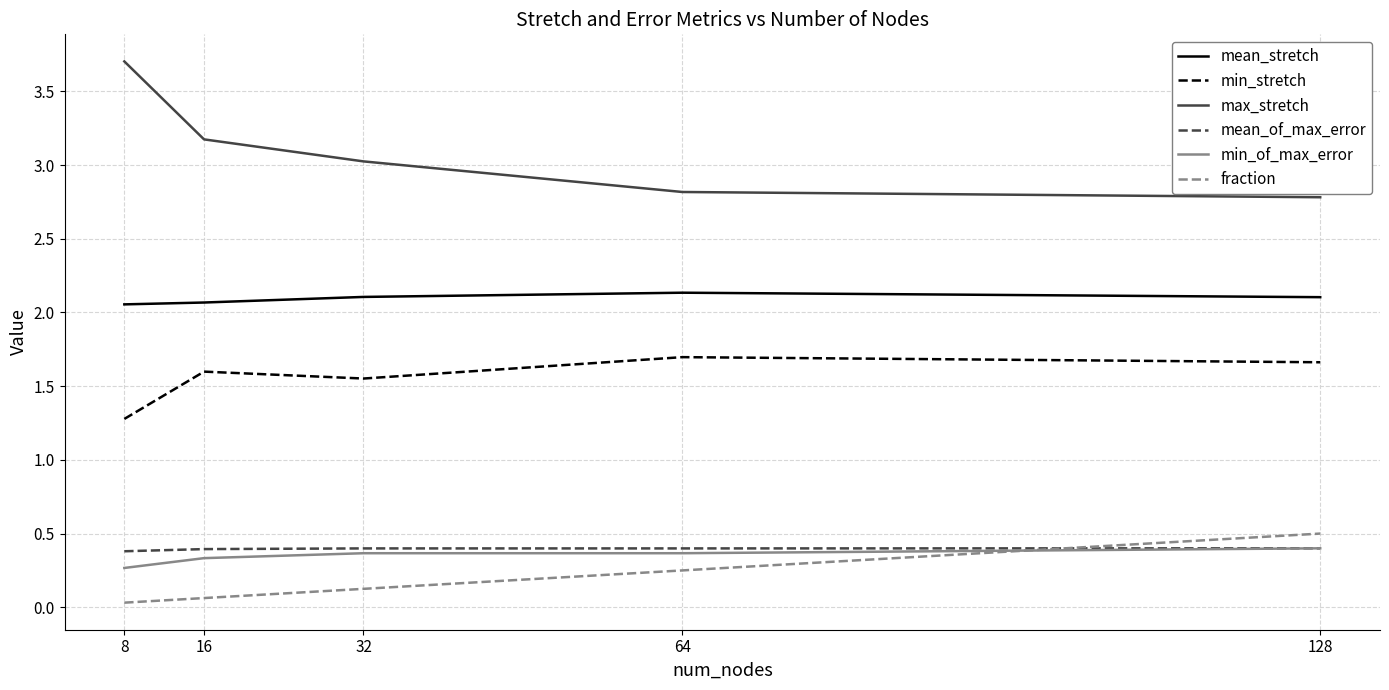

What is the total value across all series at 8?

7.7